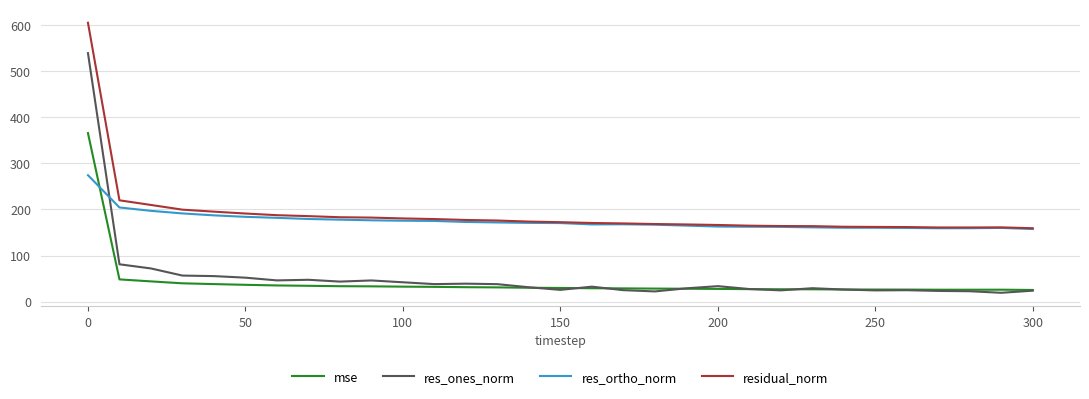

What is the maximum value for res_ortho_norm?

274.1